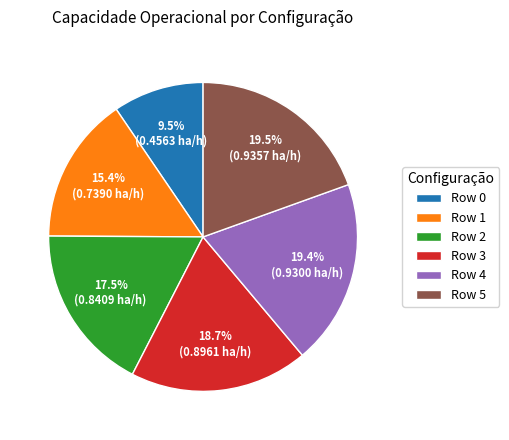

Is there a majority slice in this chart?

No